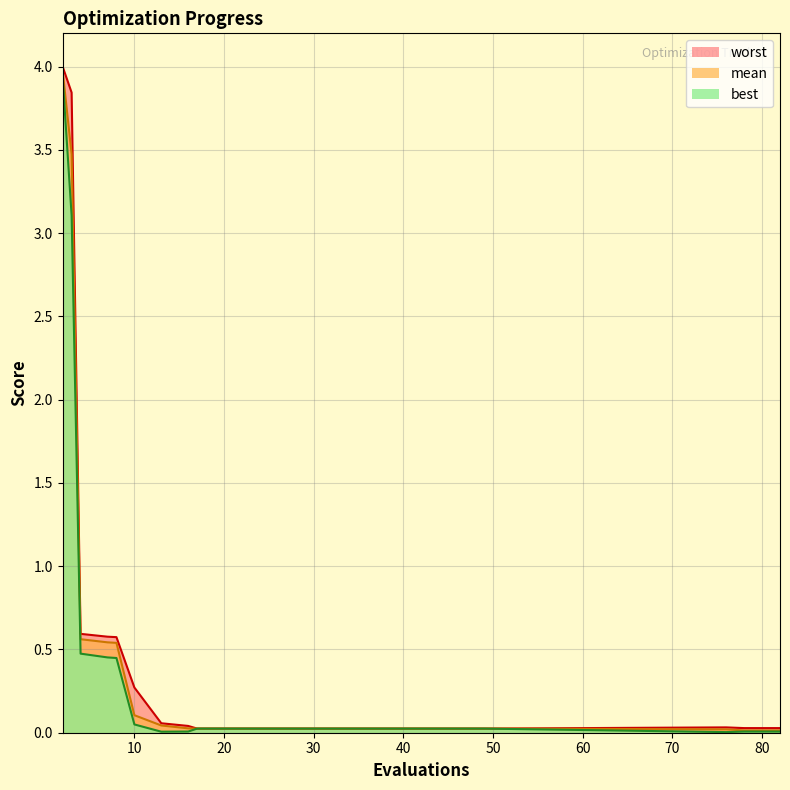

True or false: worst has more than 2 points higher than both neighbors.

False